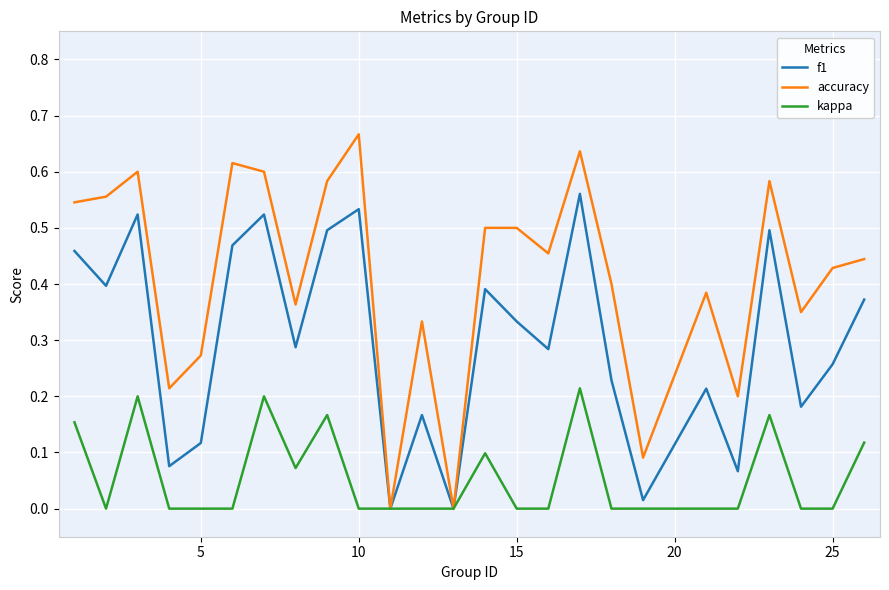

How many distinct data groups are displayed?

3